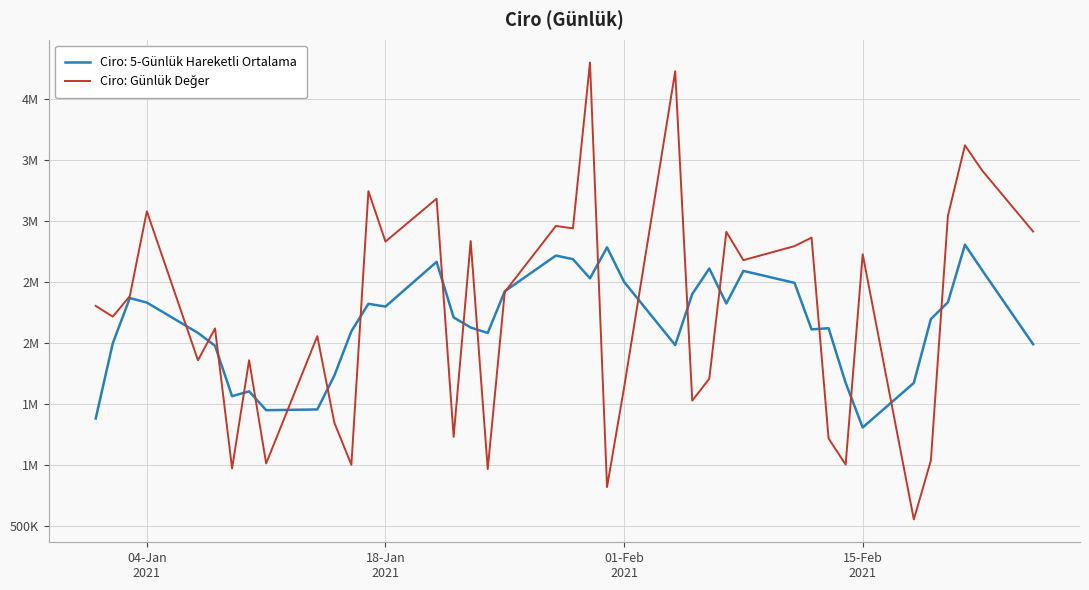

Does the chart have visible grid lines?

Yes